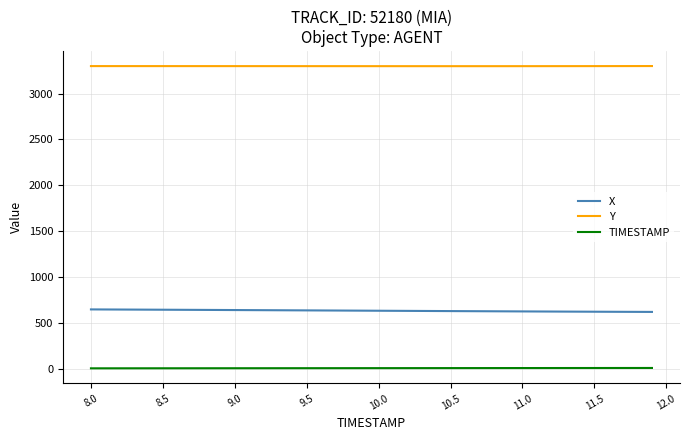

Which series has the largest total across all categories?

Y